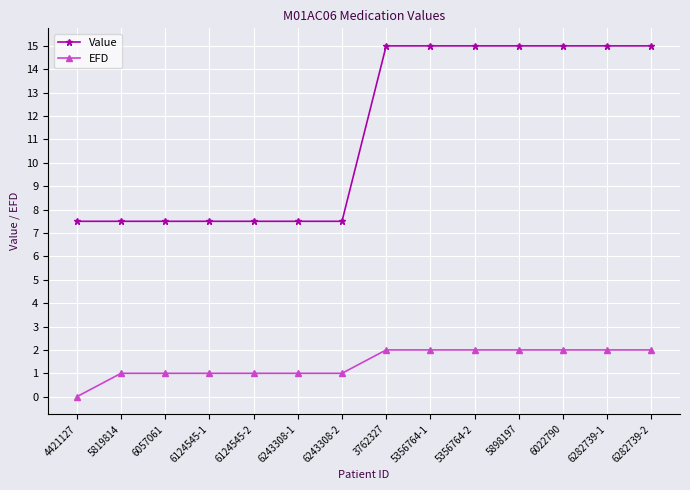

Which series has the largest range (max minus min)?

Value